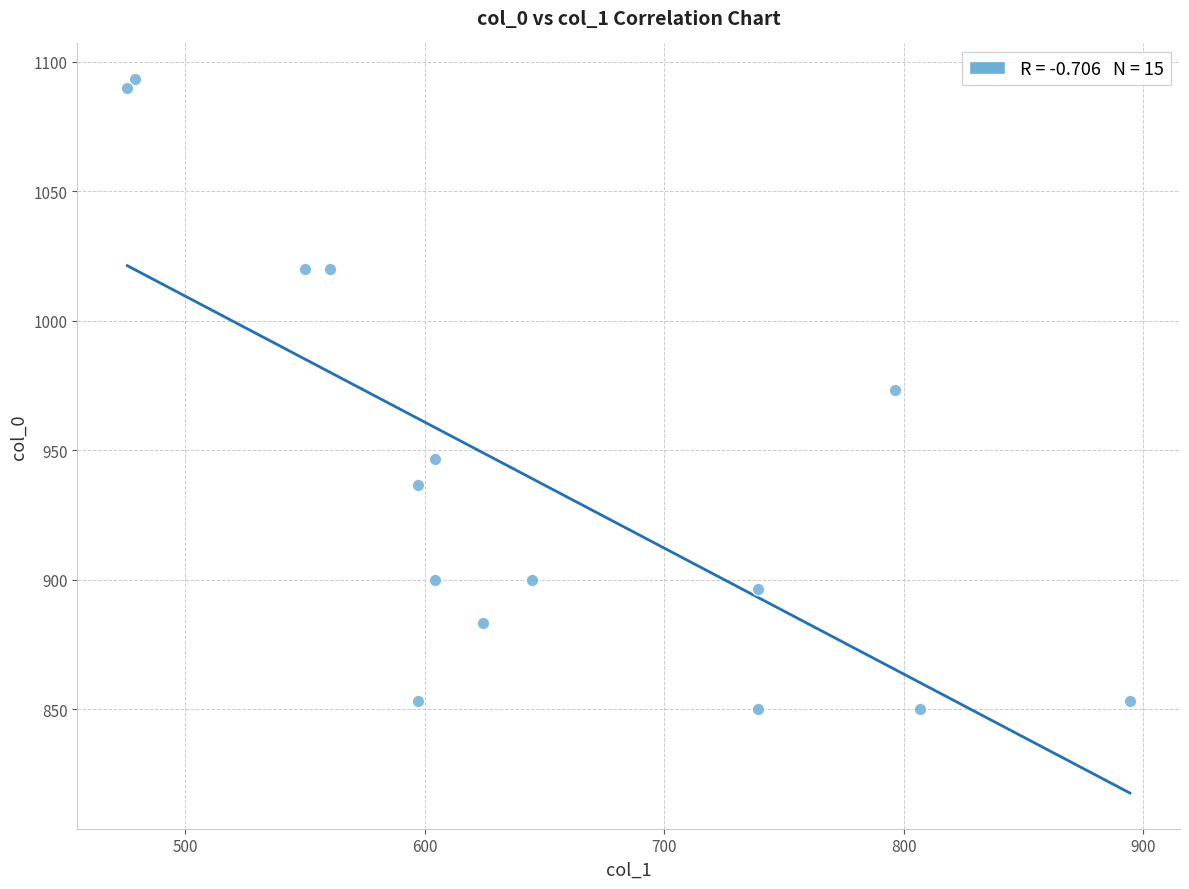

What is the range of Y values (max minus min)?

243.3